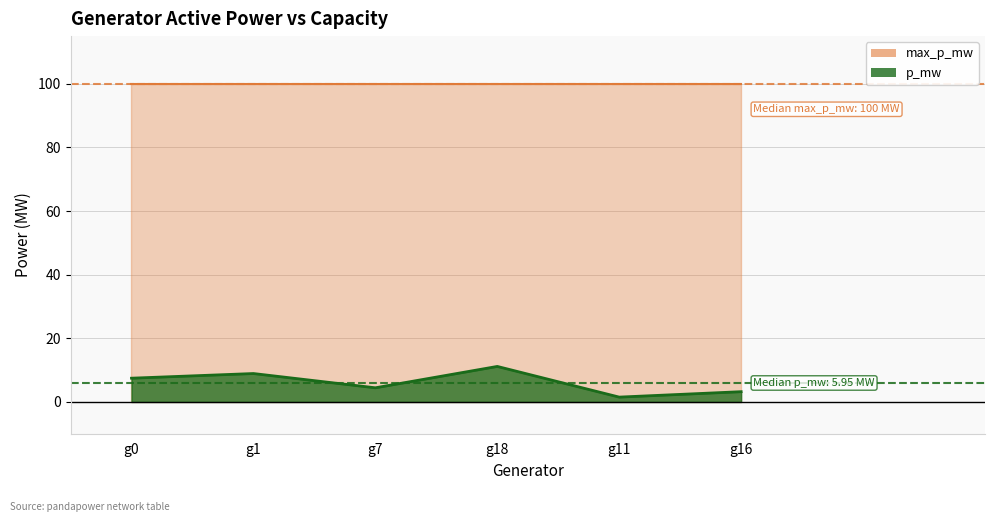

What is the maximum value shown in the chart?

100.0